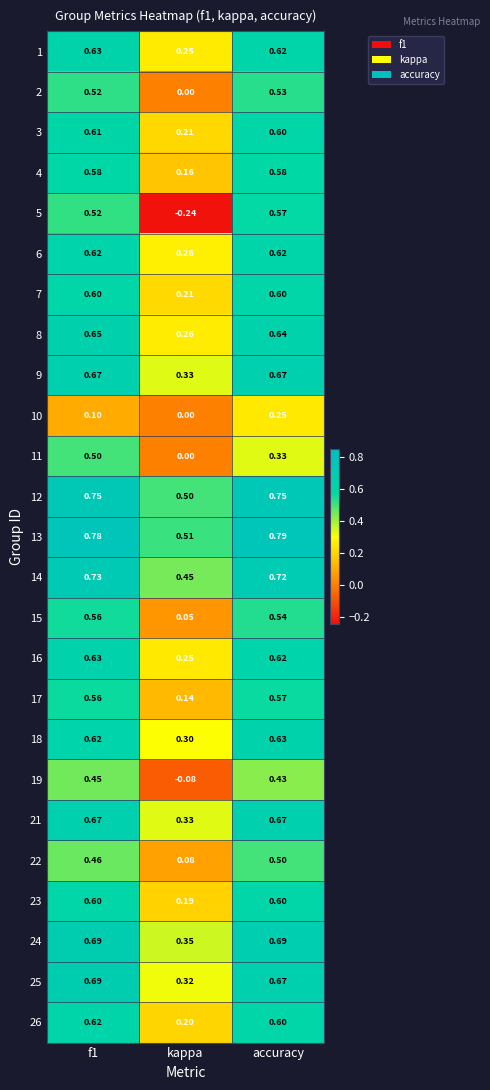

At which label is 16 closest to 0?

kappa